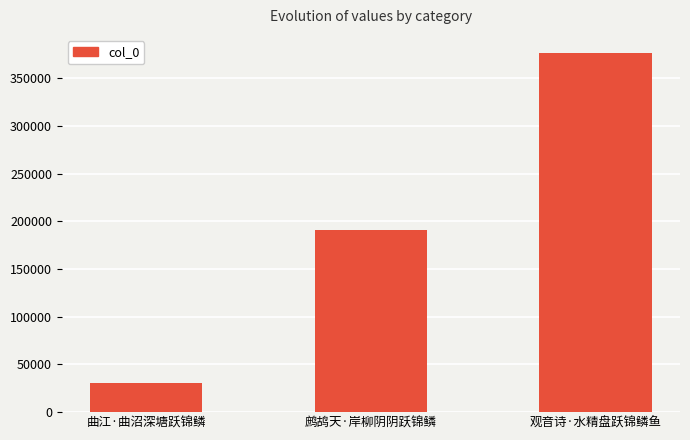

The value at 曲江·曲沼深塘跃锦鳞 is 8043. True or false?

False